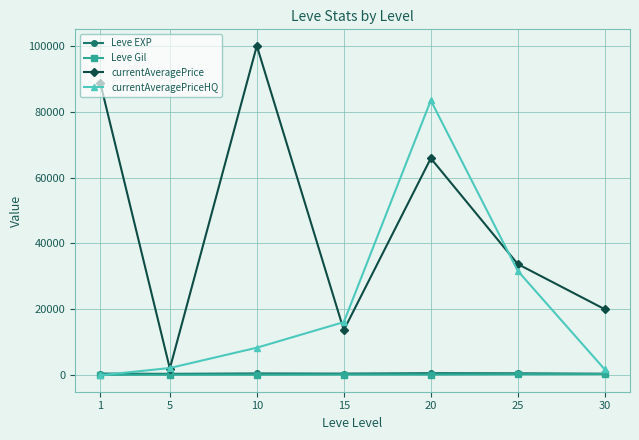

Is the value of Leve EXP at 25 greater than the value of currentAveragePrice at 1?

No